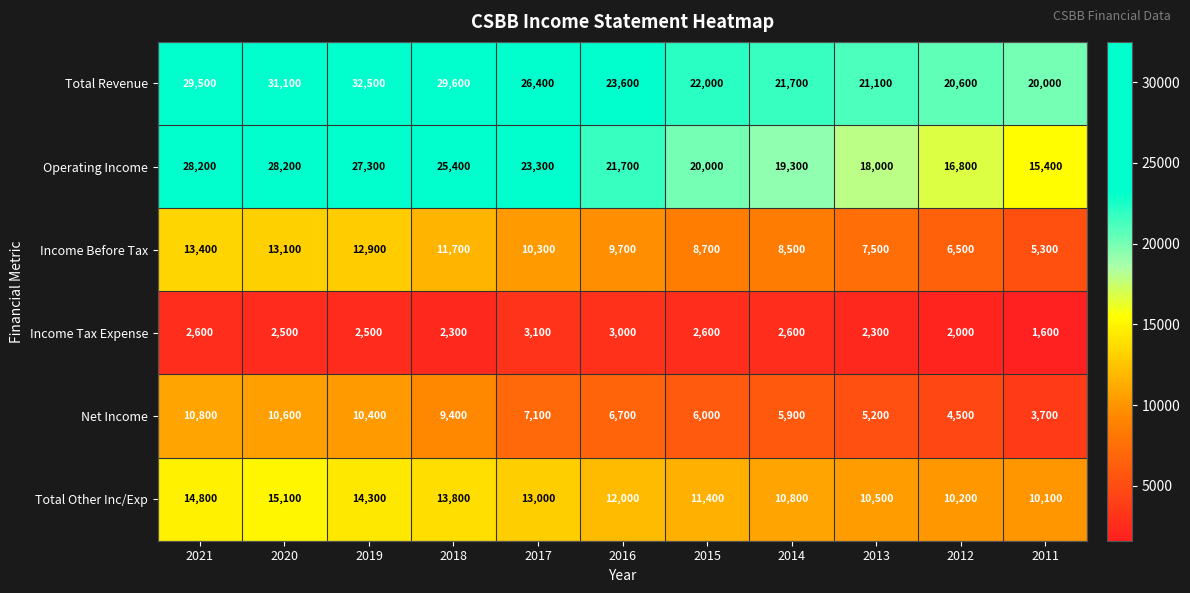

How many categories are shown in the chart?

11